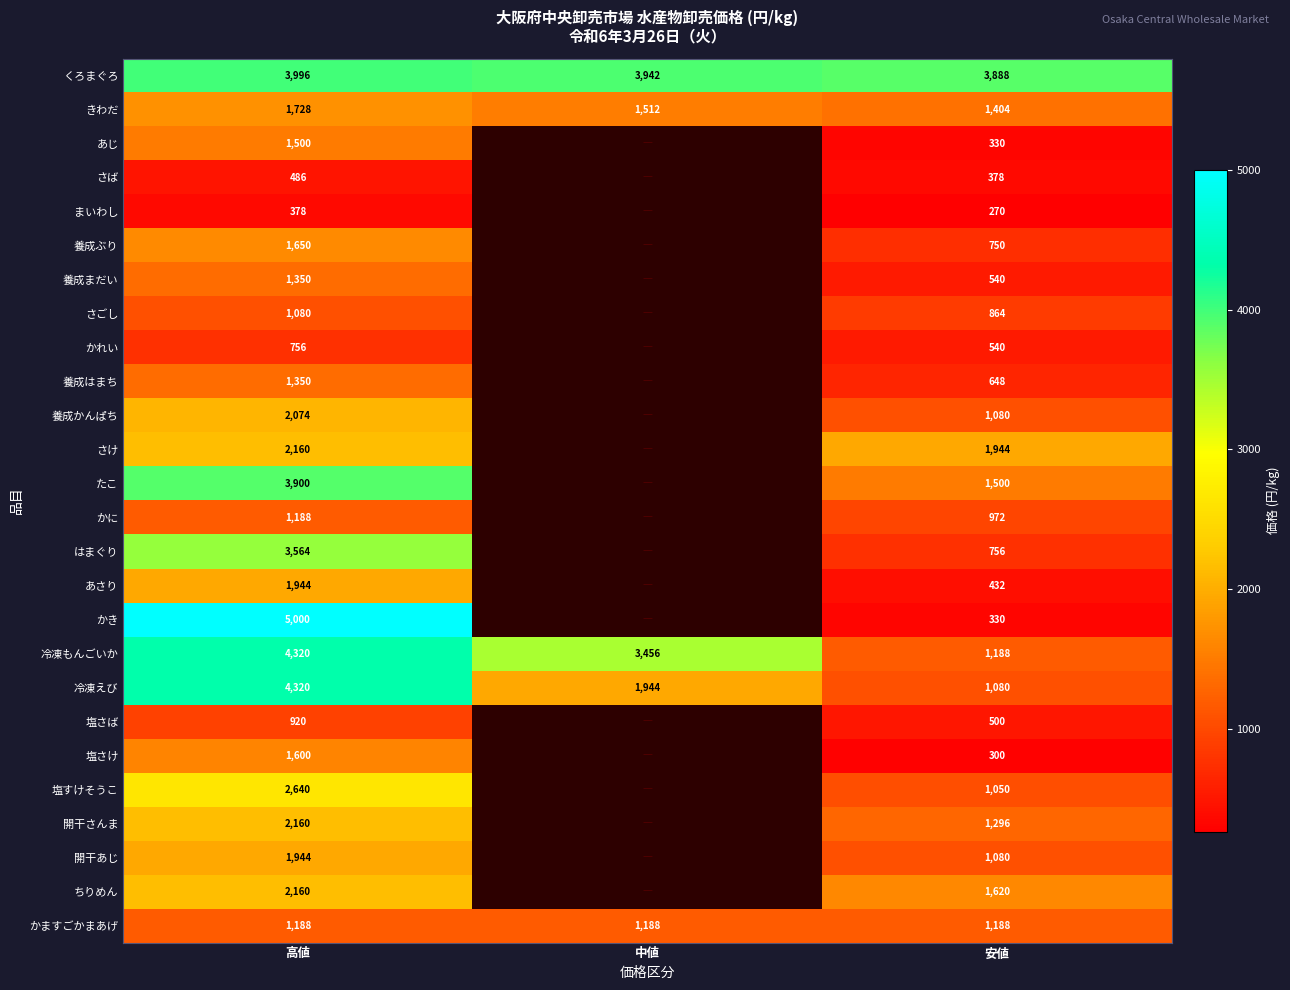

Is it true that 塩すけそうこ equals 1693 at 高値?

False